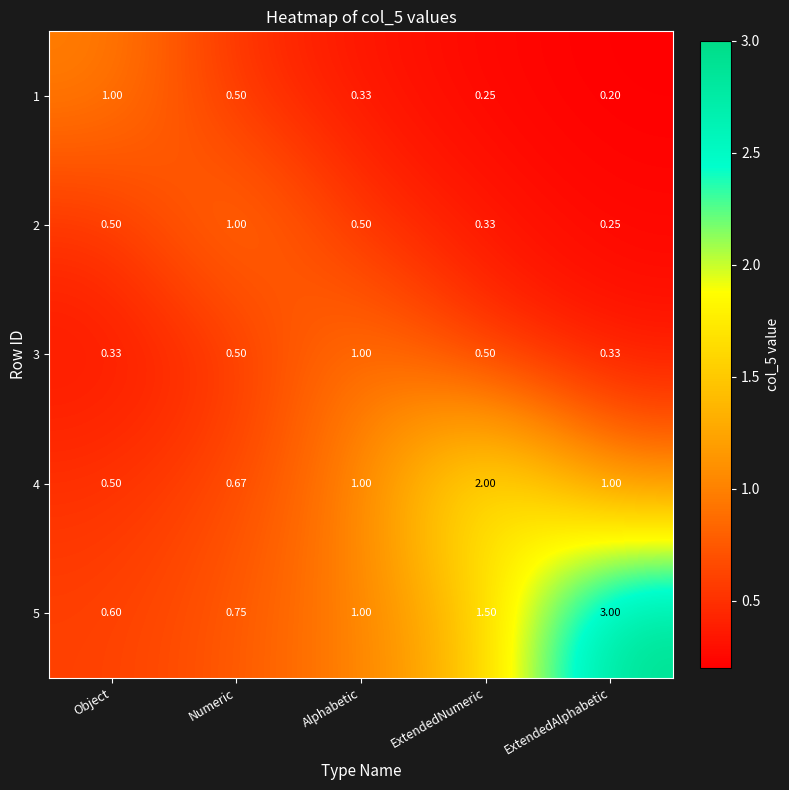

Where is 1 nearest to the value 0?

ExtendedAlphabetic